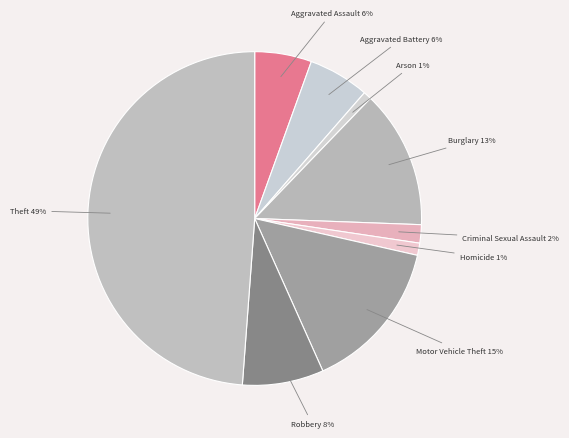

Is there a majority slice in this chart?

No